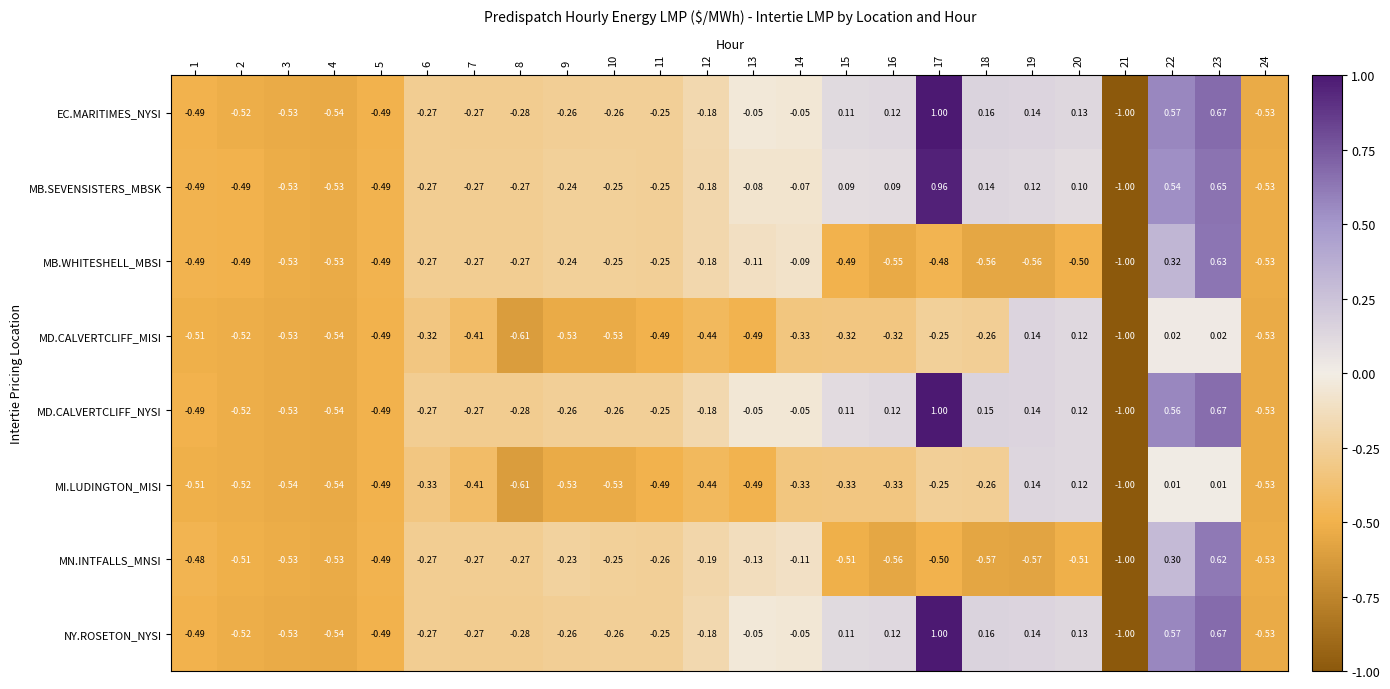

Is the value of NY.ROSETON_NYSI at 16 greater than the value of MD.CALVERTCLIFF_MISI at 4?

Yes